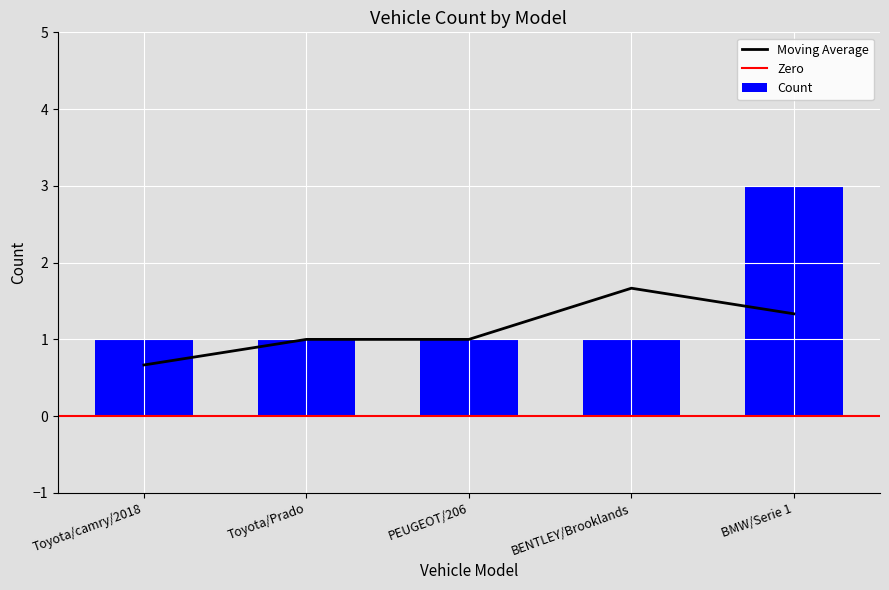

What is the greatest value displayed?

3